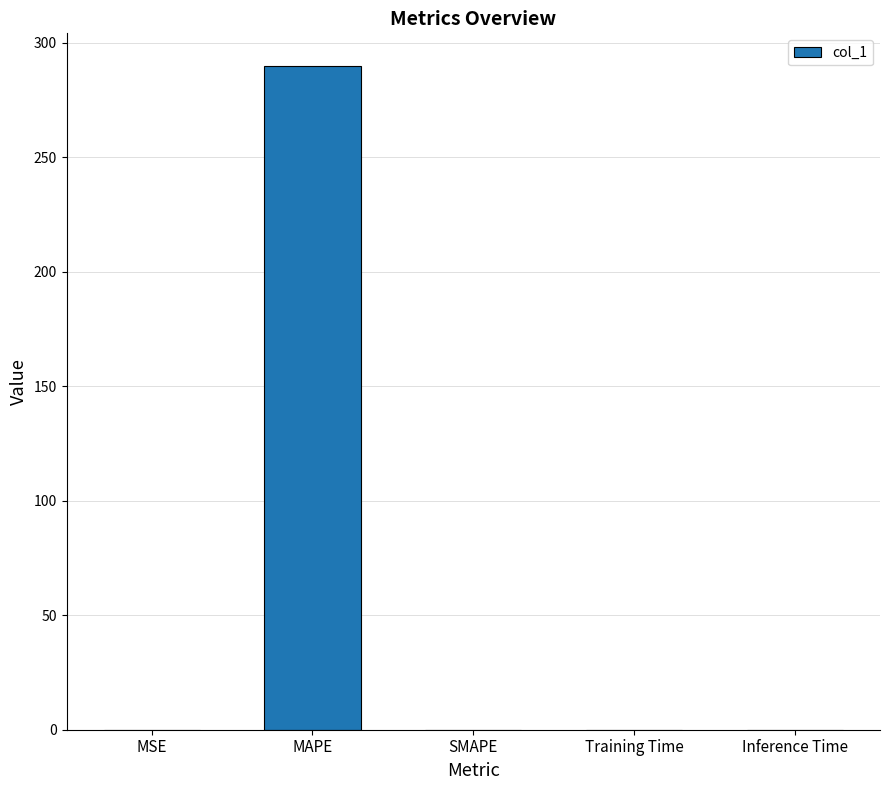

What is the change in value from MAPE to Training Time?

-289.6